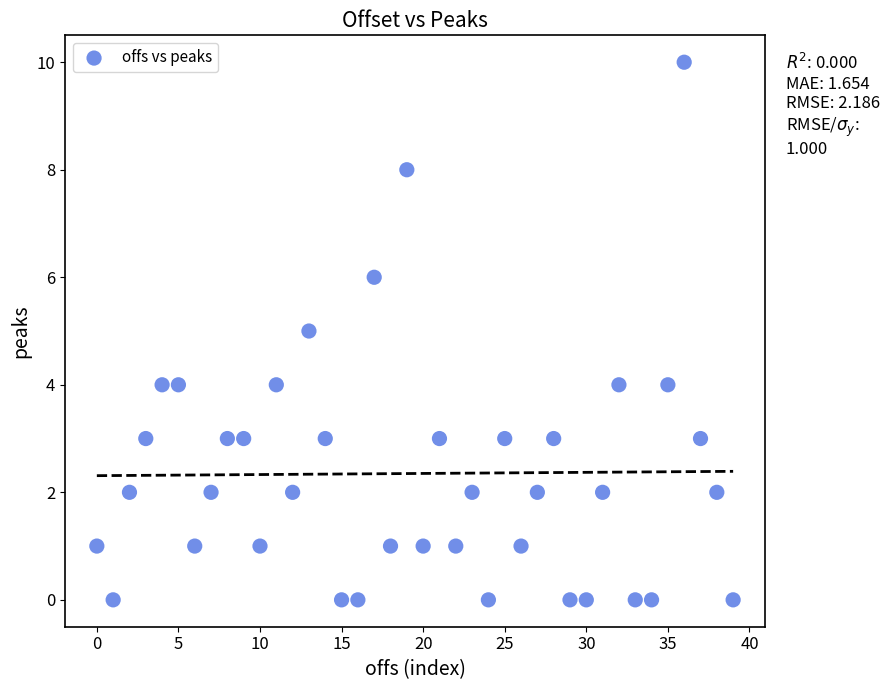

What is the range of Y values (max minus min)?

10